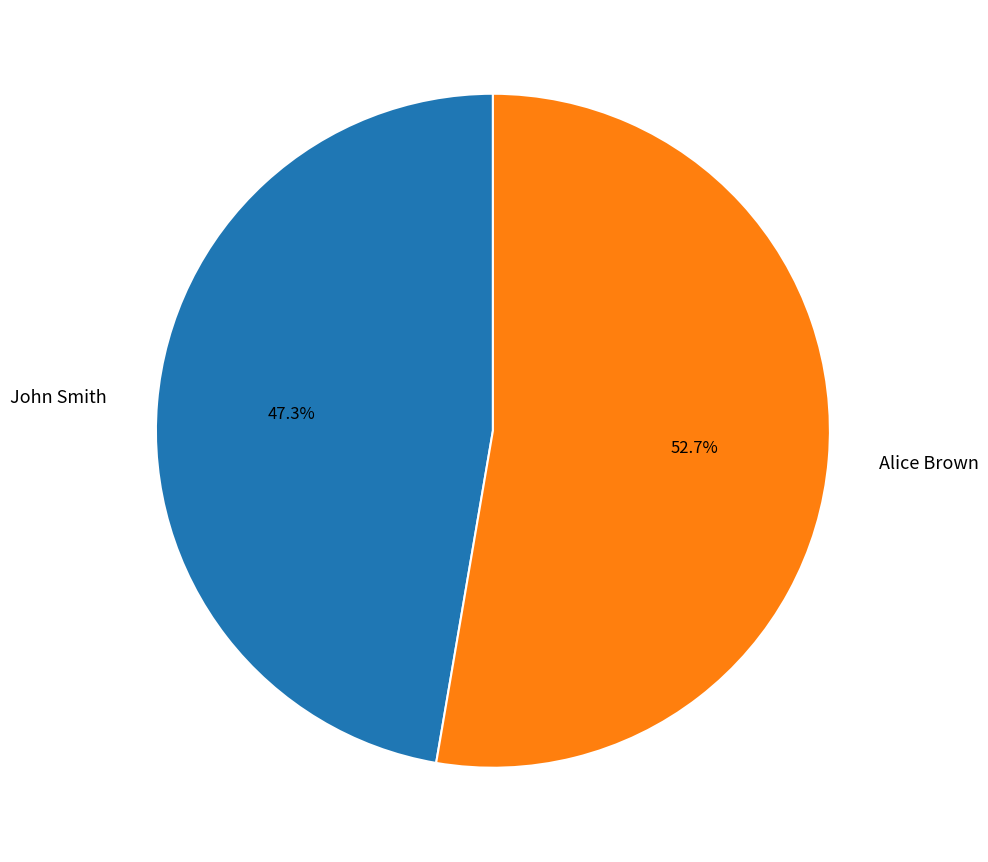

Do Alice Brown and John Smith together represent more than half of the pie?

Yes